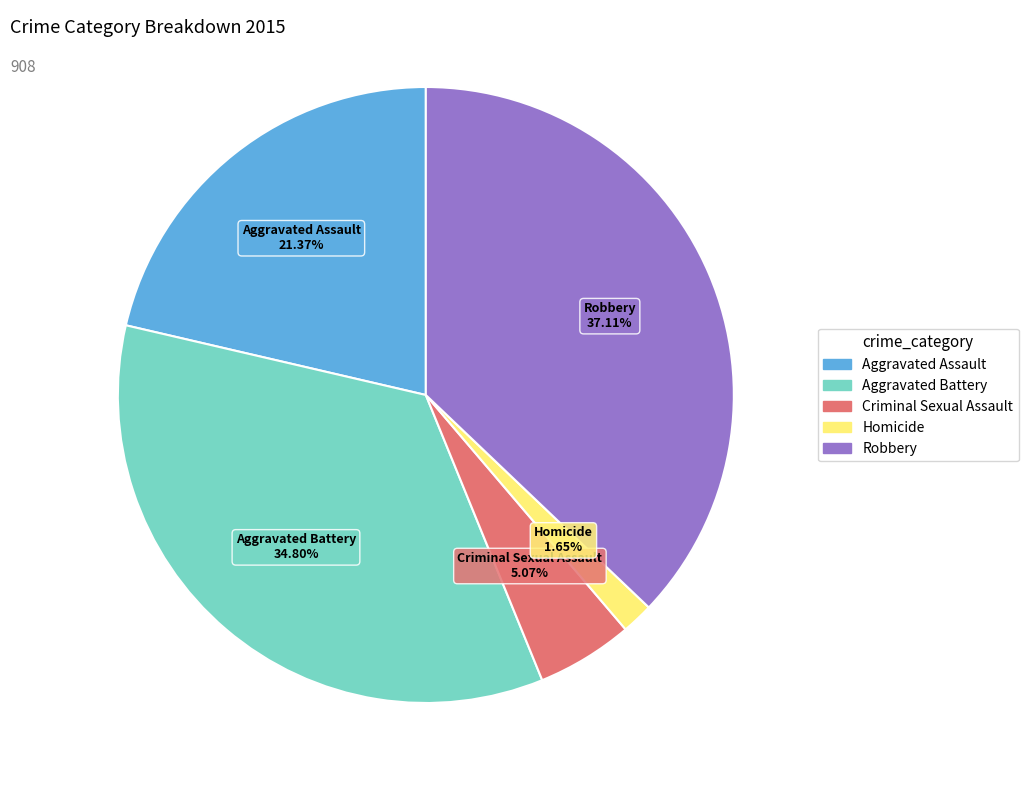

Approximately how many times larger is the value at Aggravated Assault compared to Criminal Sexual Assault?

4.2